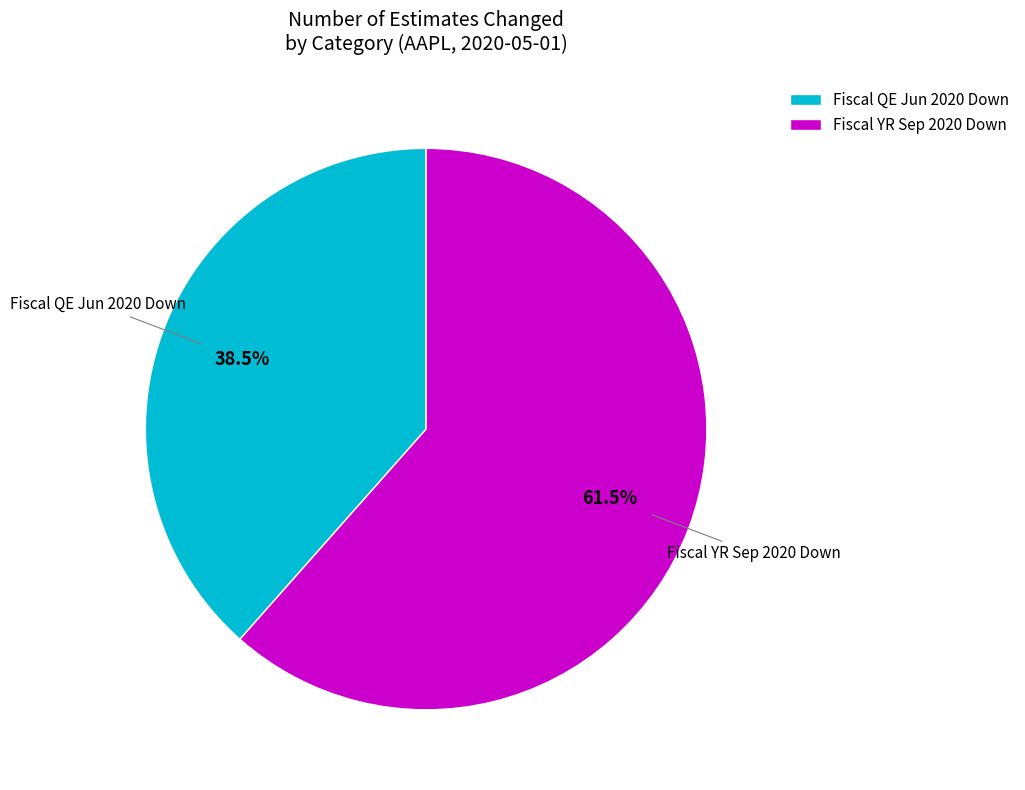

How much of the chart is everything except Fiscal QE Jun 2020 Down?

61.5%